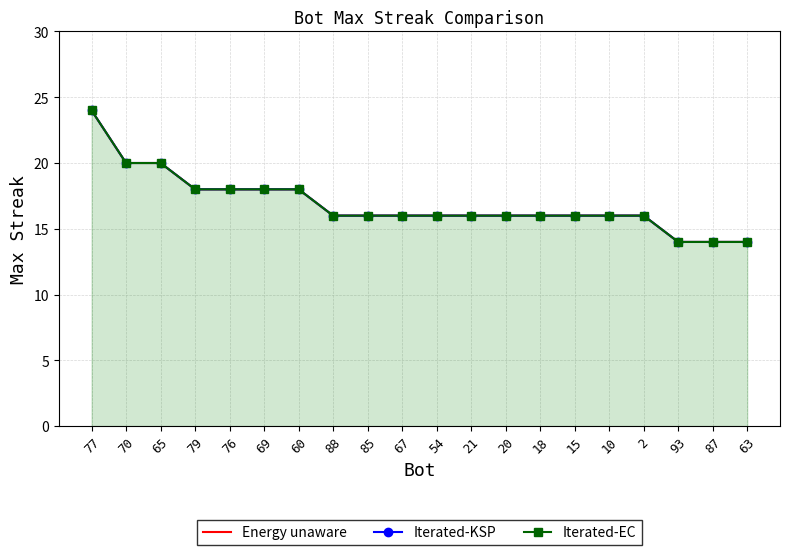

Does the chart have visible grid lines?

Yes